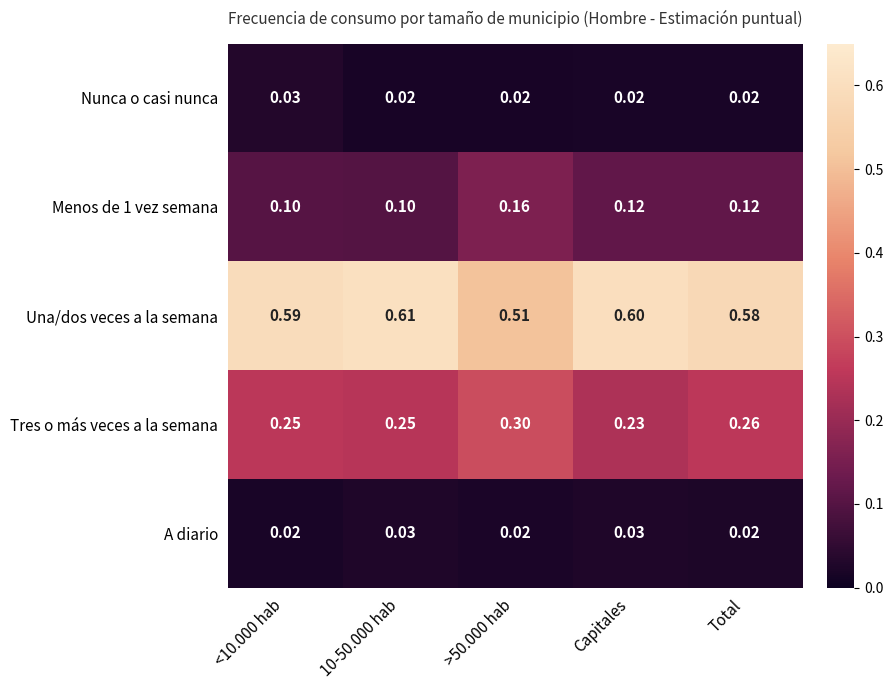

Where is Tres o más veces a la semana nearest to the value 0?

Capitales